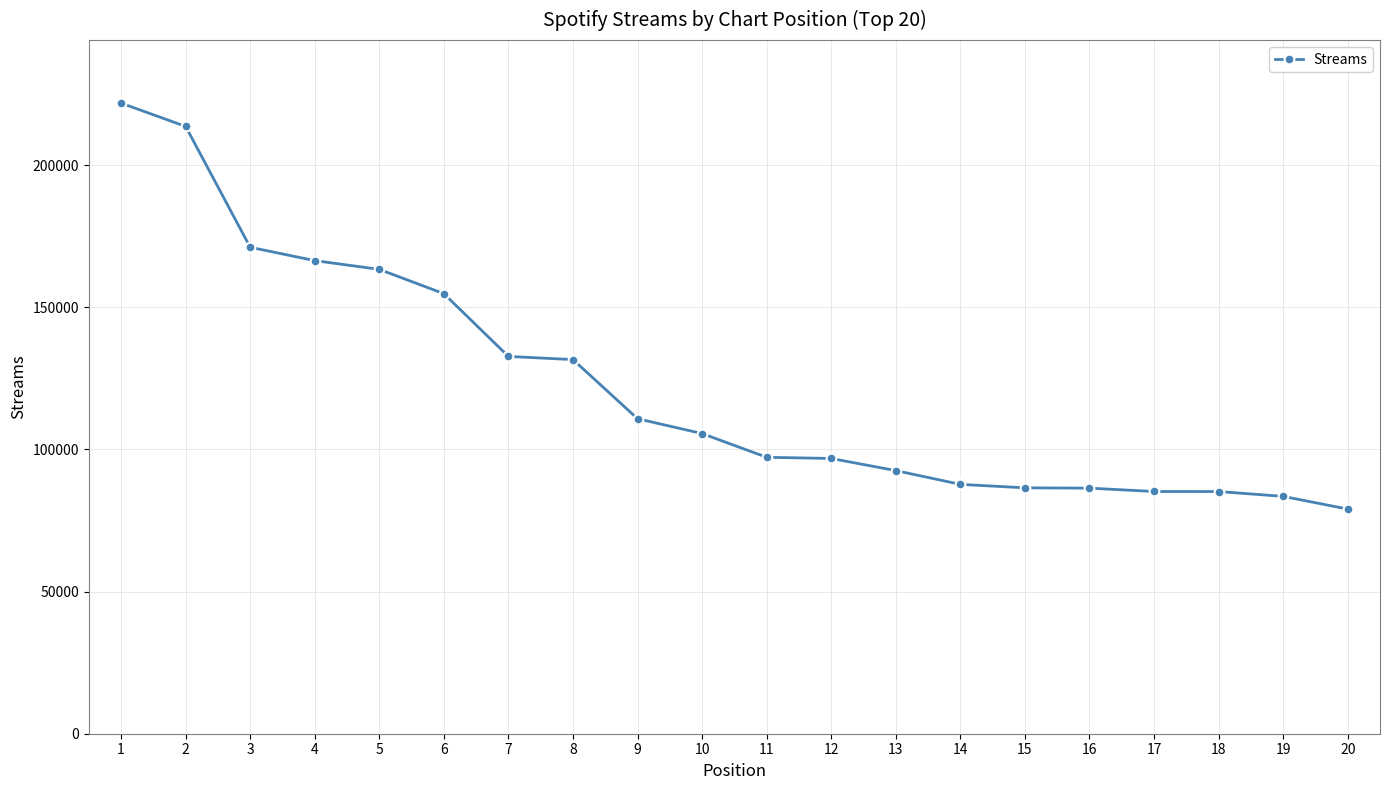

Between 11 and 4, which is larger?

4